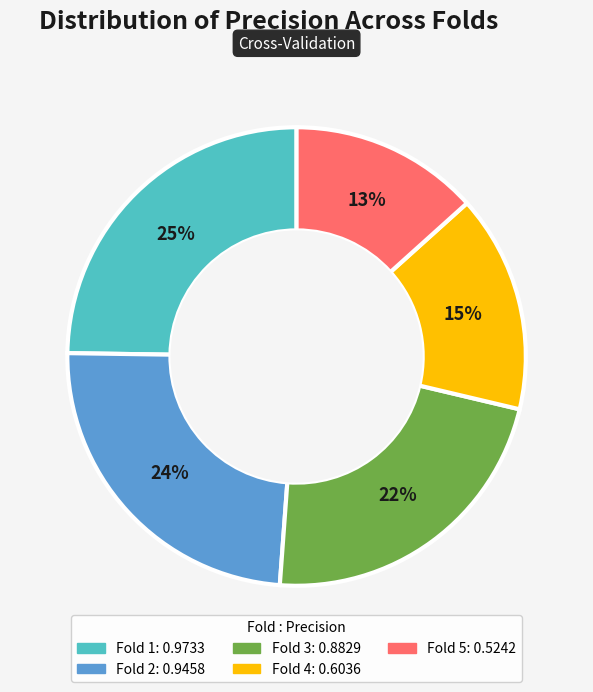

Combined, do Fold 4 and Fold 3 account for over 50%?

No